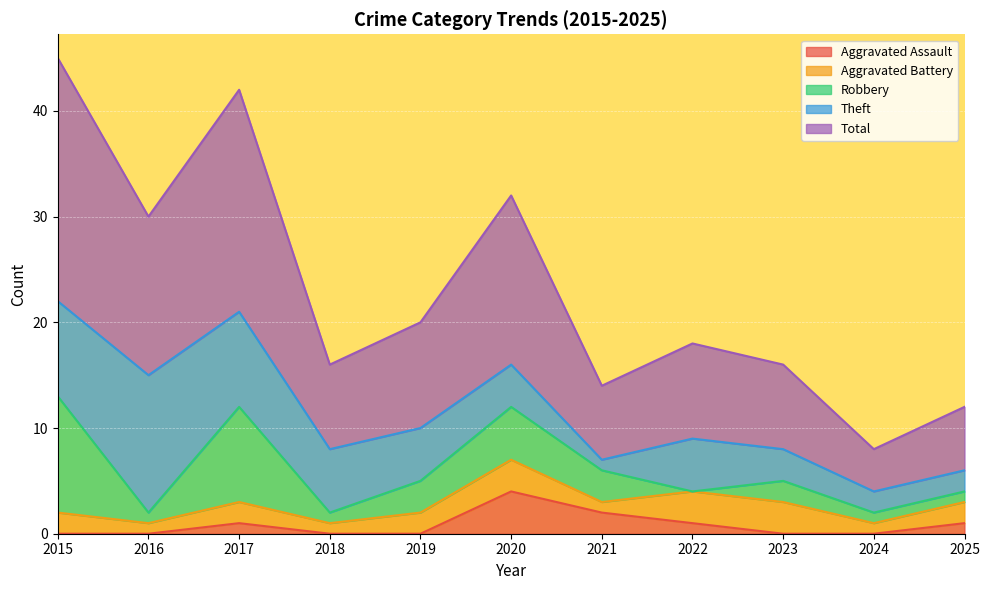

Where does the Theft series first go above 5?

2015